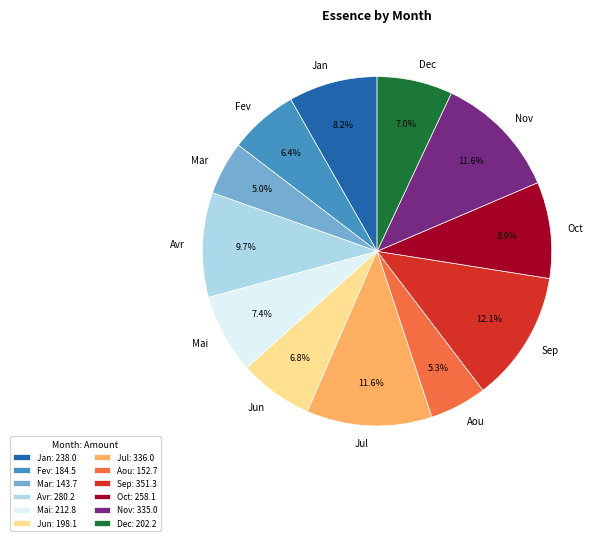

What percentage is NOT represented by Oct?

91.1%